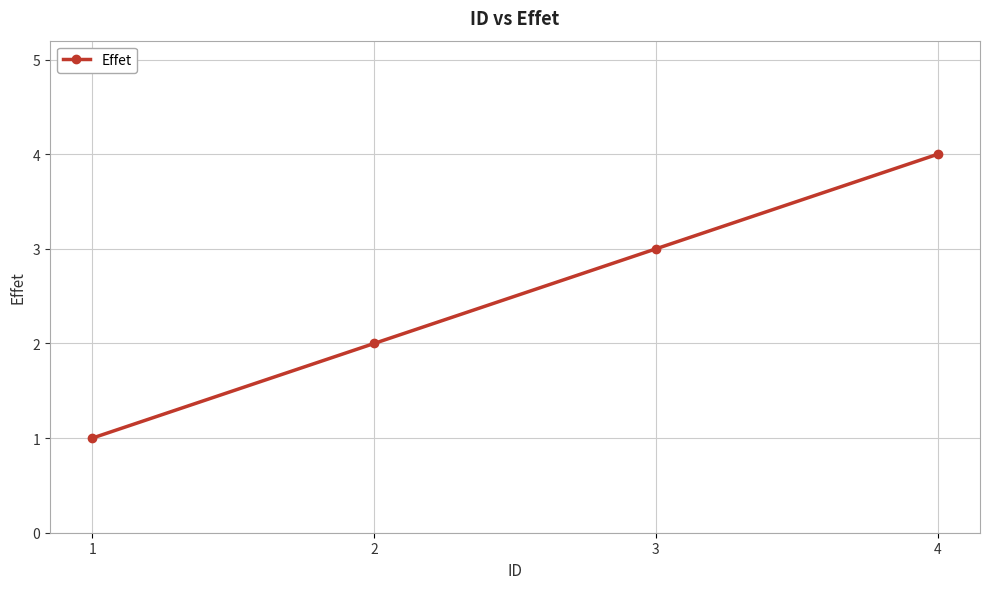

How many lines are shown in the chart?

1